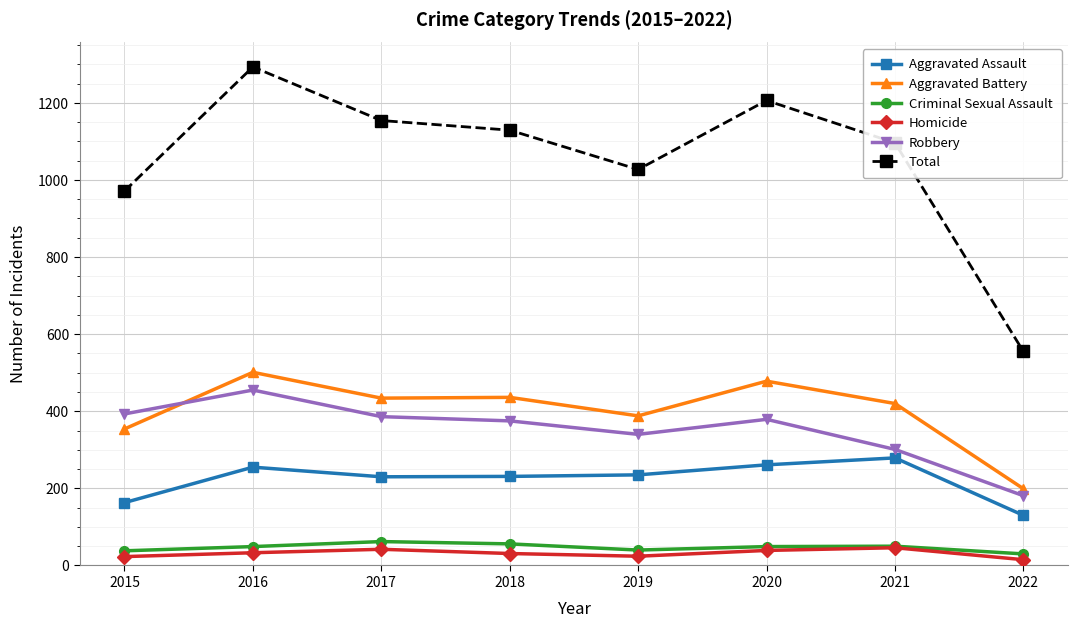

True or false: Homicide has more than 2 points higher than both neighbors.

False